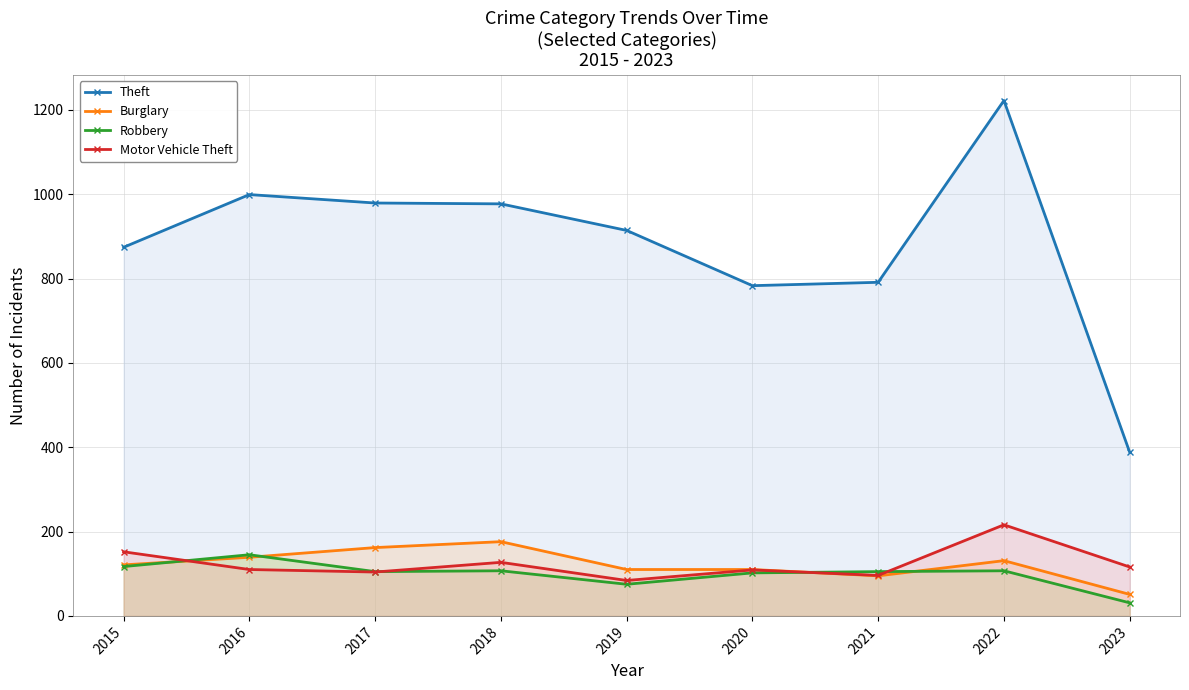

Between 2021 and 2023, which series saw the biggest shift?

Theft